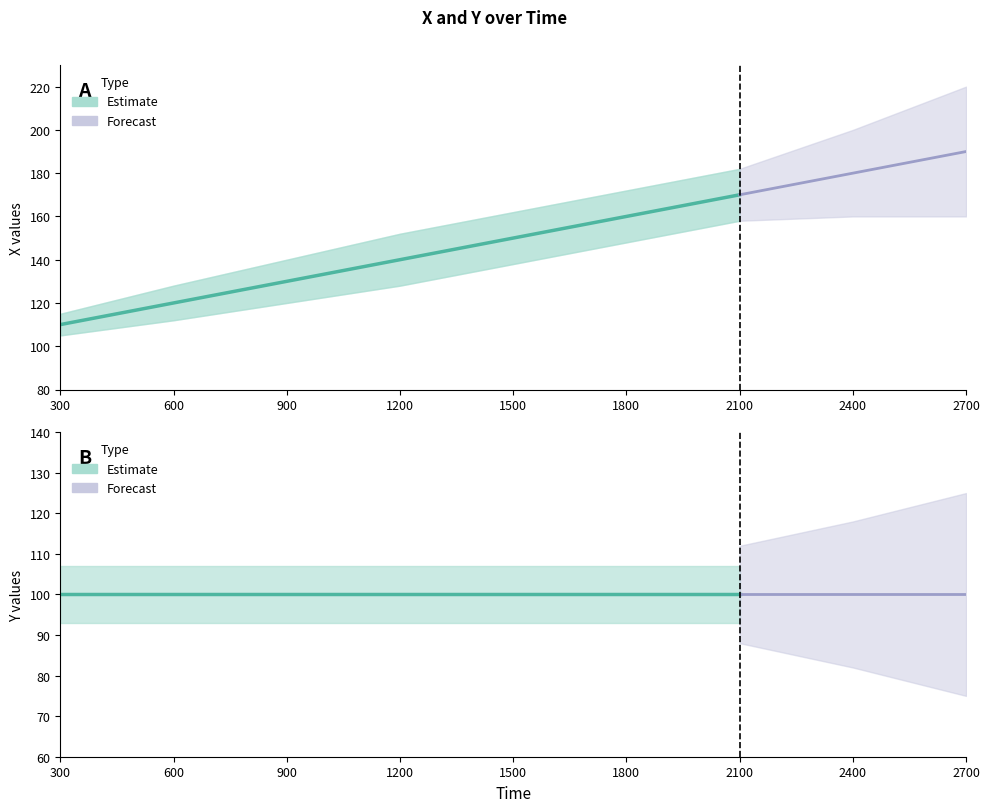

Is this an area chart (filled region under the line)?

No